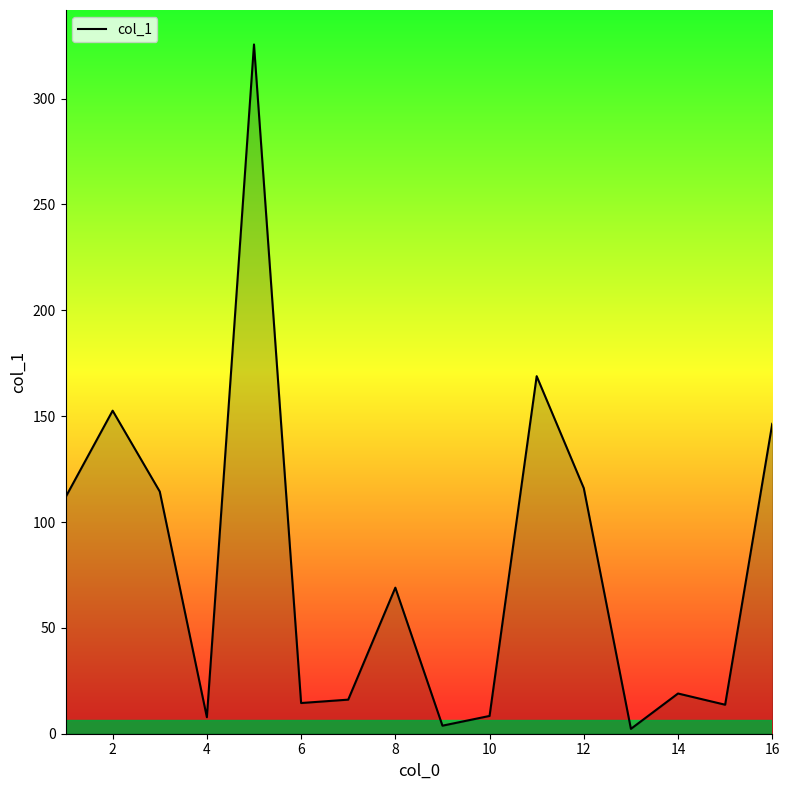

What is the difference between the maximum and minimum values?

323.3